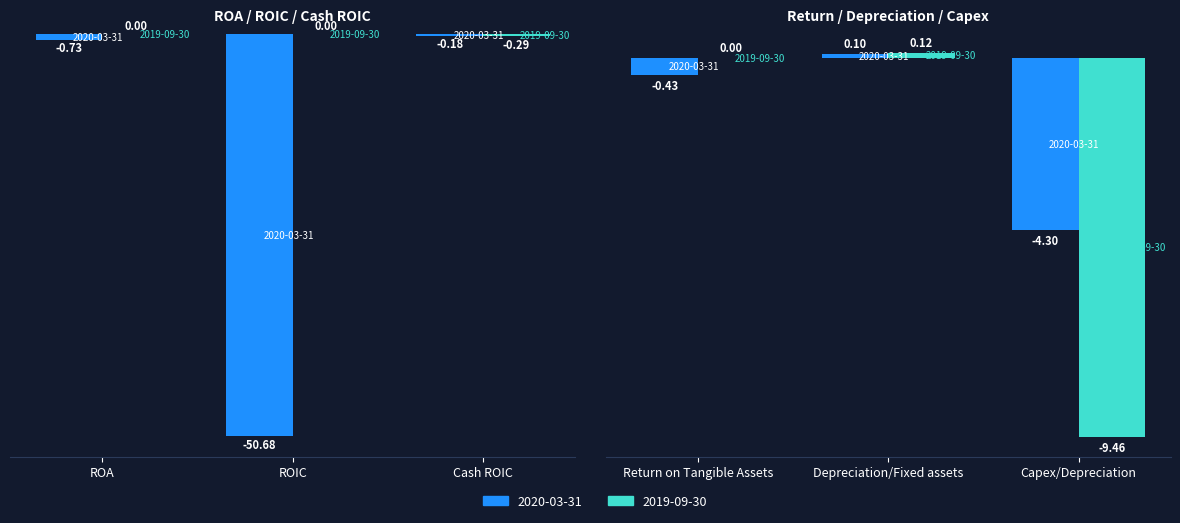

The 2019-09-30 series shows 0.1 at Depreciation/Fixed assets. True or false?

True